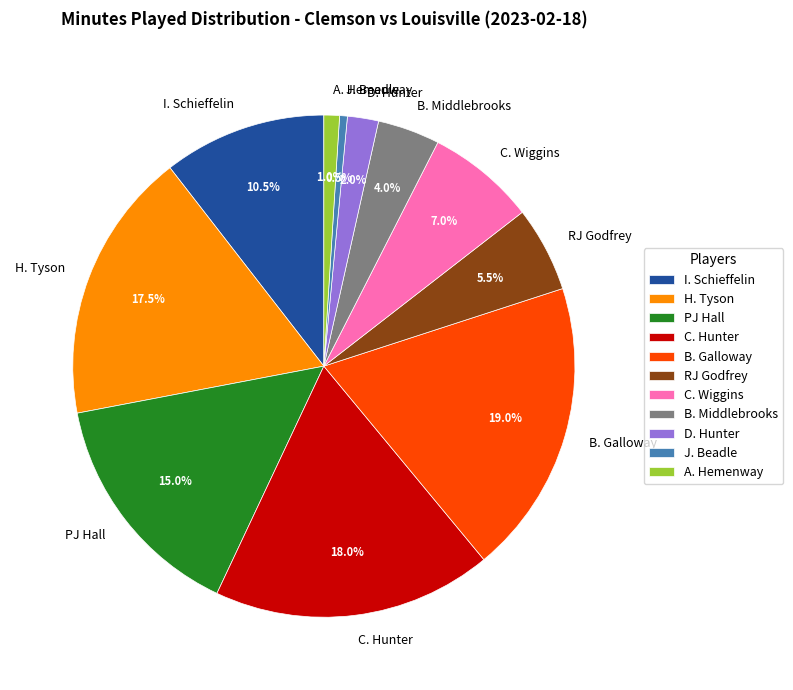

Between PJ Hall and RJ Godfrey, which is larger?

PJ Hall